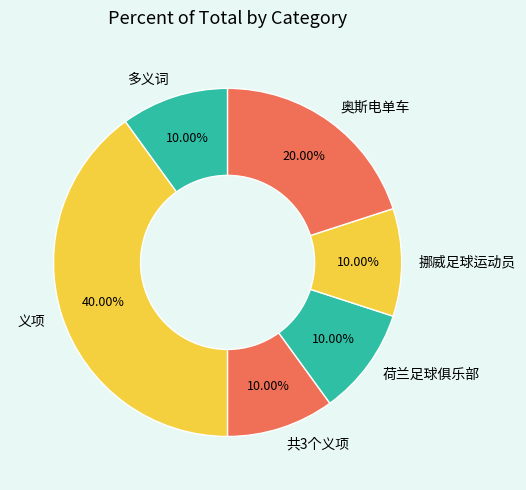

Do 共3个义项 and 挪威足球运动员 together represent more than half of the pie?

No